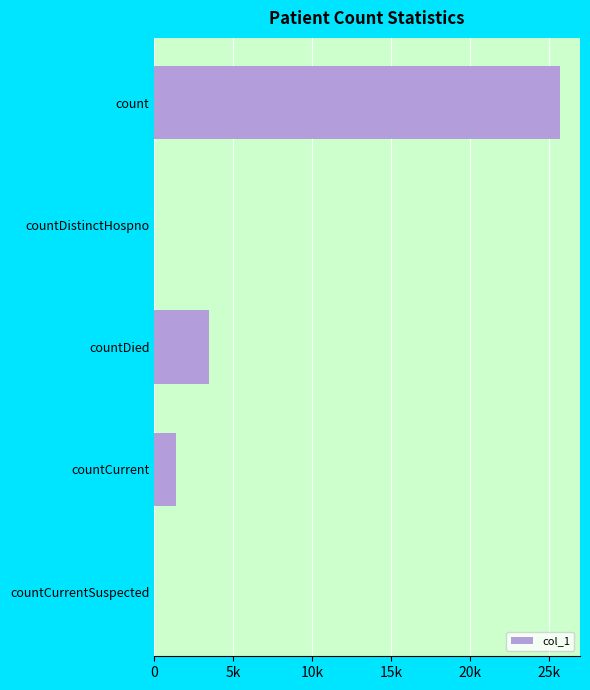

Are the bars horizontal?

Yes